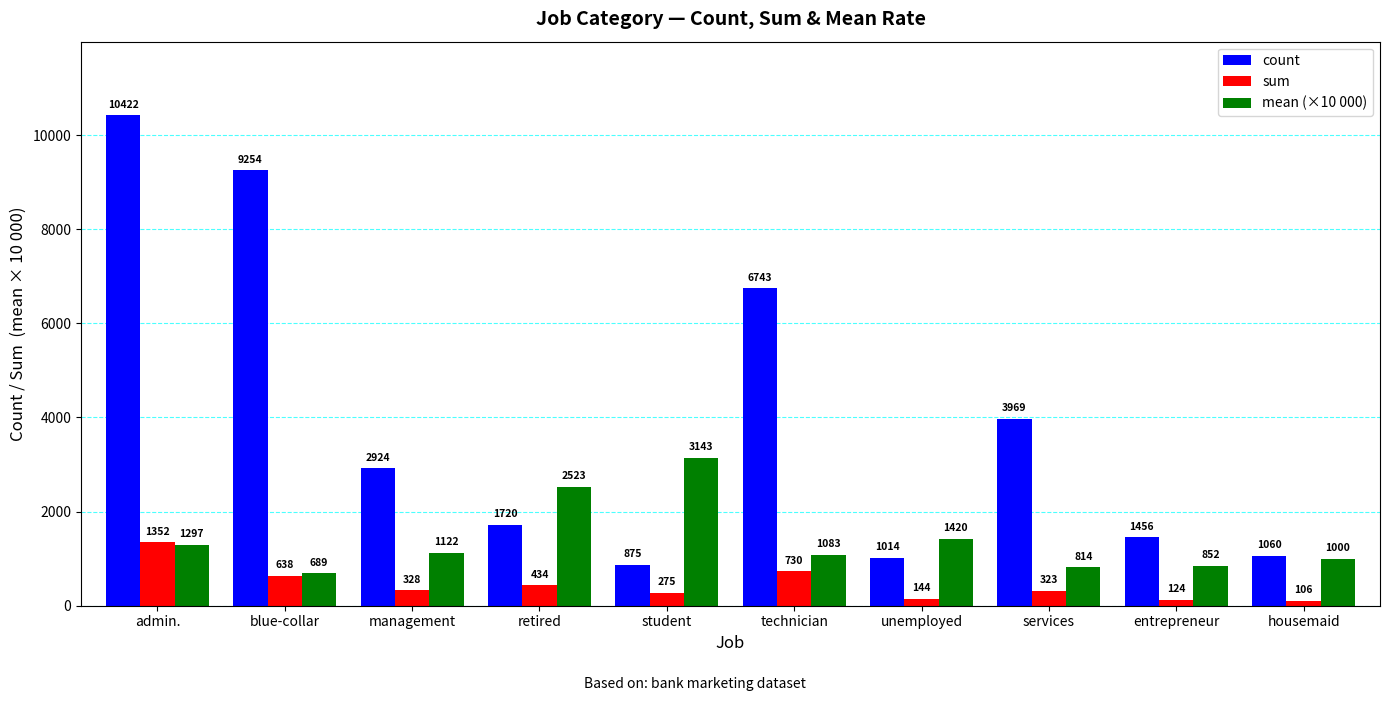

How many values in the mean (×10 000) series are below 1122?

5